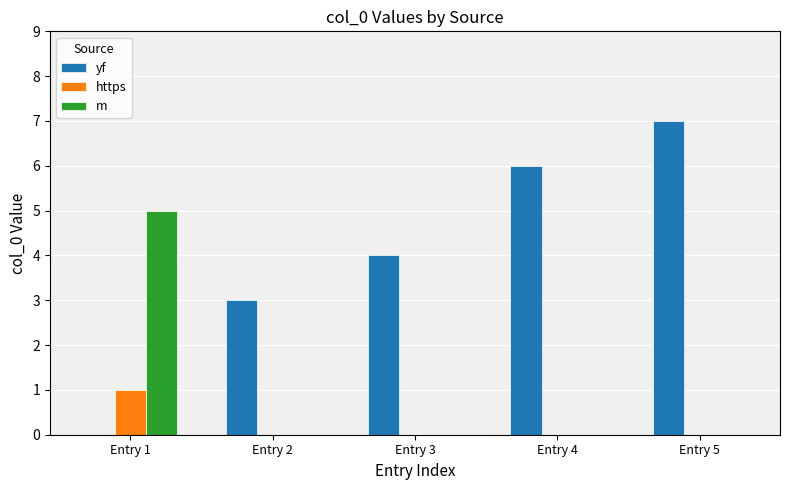

What is the greatest value displayed?

7